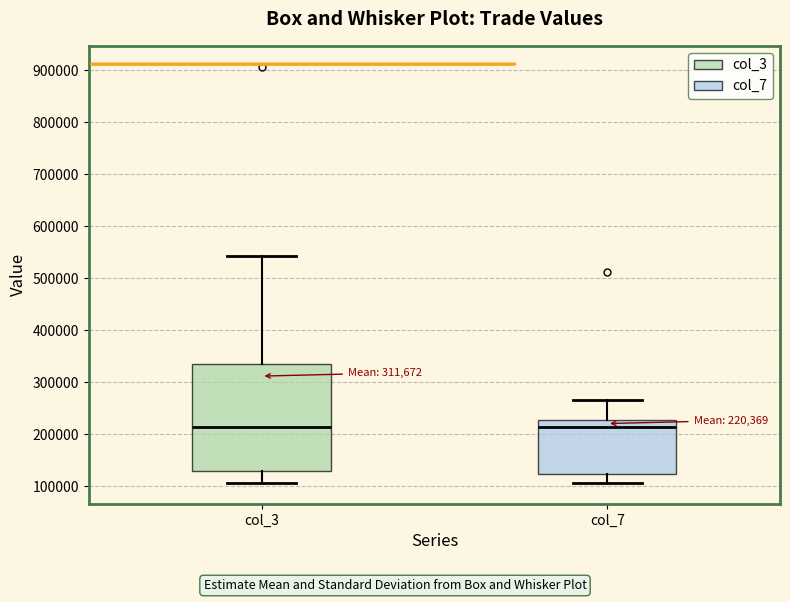

Comparing the boxes themselves (not the whiskers), which one is the tallest?

col_3